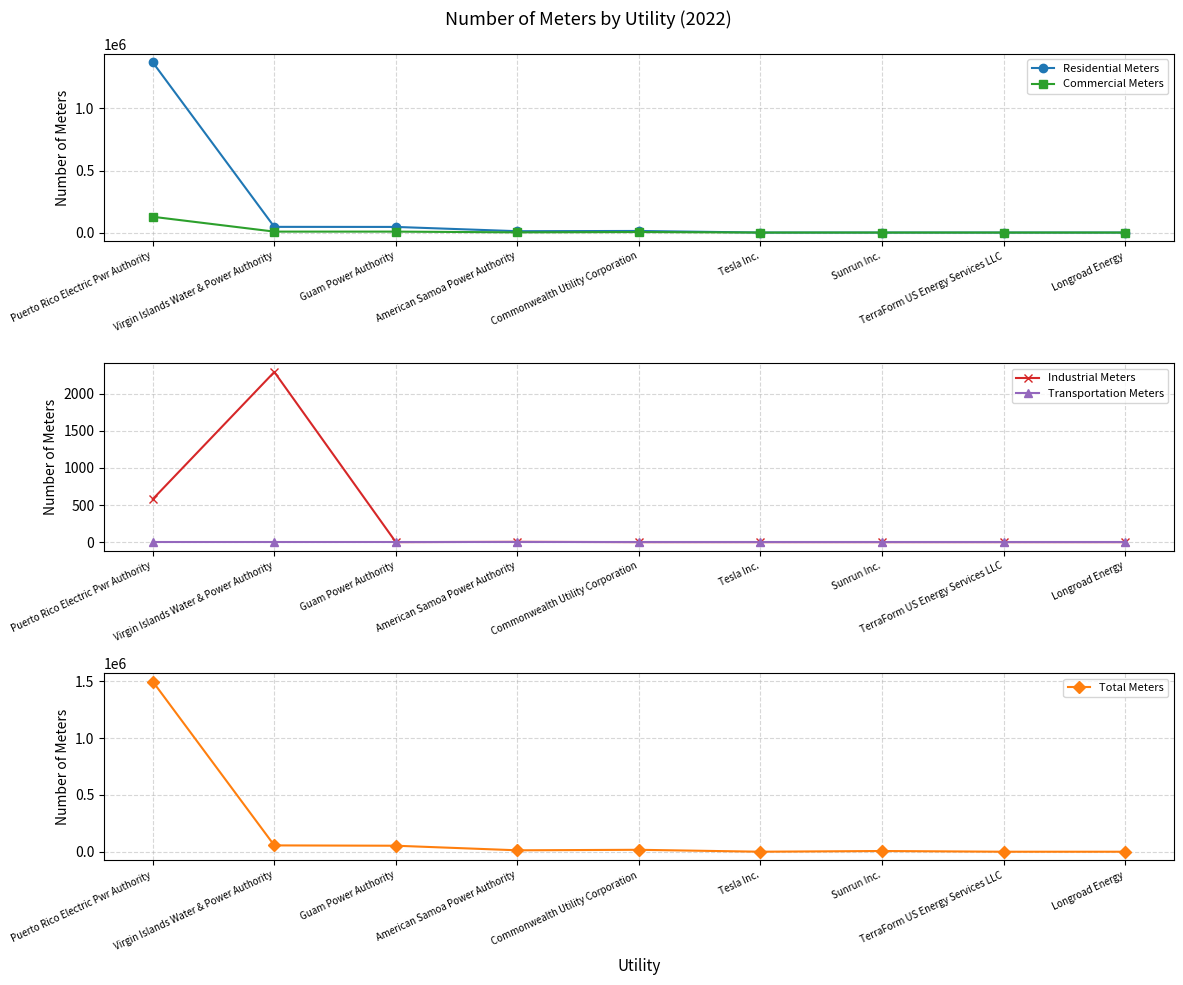

Reading left to right, list all the values displayed in this chart.

Residential Meters: 1371470	45850	45292	10893	12770	0	0	0	0
Commercial Meters: 127090	7524	7531	1575	4195	12	0	5	2
Industrial Meters: 579	2292	0	4	0	0	0	0	0
Transportation Meters: 0	0	0	0	0	0	0	0	0
Total Meters: 1499139	55666	52823	12472	16965	12	6240	5	2